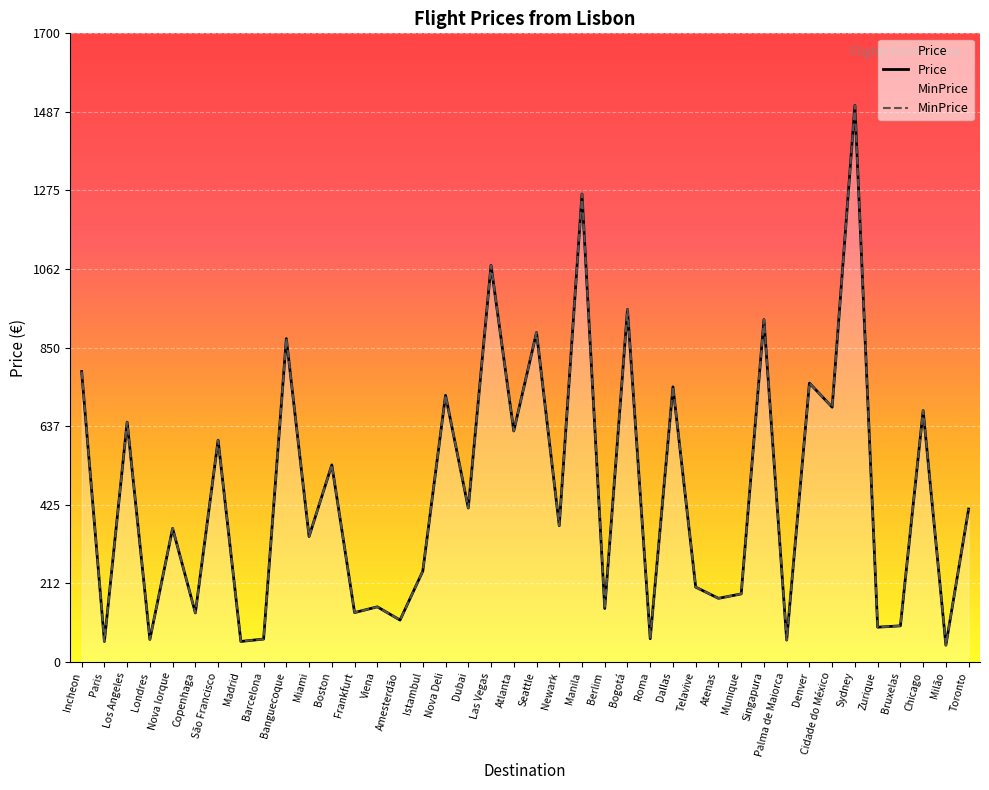

Reading right to left, extract all data points from this chart.

Price: Toronto=413.2	Milão=45.0	Chicago=679.5	Bruxelas=97.3	Zurique=93.7	Sydney=1505.1	Cidade do México=688.7	Denver=753.9	Palma de Maiorca=58.8	Singapura=925.6	Munique=183.7	Atenas=171.7	Telavive=202.0	Dallas=743.8	Roma=62.5	Bogotá=953.2	Berlim=144.2	Manila=1265.4	Newark=368.2	Seattle=890.8	Atlanta=624.4	Las Vegas=1072.6	Dubai=416.0	Nova Deli=720.9	Istambul=245.2	Amesterdão=113.0	Viena=148.8	Frankfurt=133.2	Boston=532.6	Miami=338.9	Banguecoque=874.2	Barcelona=61.5	Madrid=55.1	São Francisco=599.6	Copenhaga=132.2	Nova Iorque=360.9	Londres=60.6	Los Angeles=648.3	Paris=55.1	Incheon=785.1
MinPrice: Toronto=413.2	Milão=45.0	Chicago=679.5	Bruxelas=97.3	Zurique=93.7	Sydney=1505.1	Cidade do México=688.7	Denver=753.9	Palma de Maiorca=58.8	Singapura=925.6	Munique=183.7	Atenas=171.7	Telavive=202.0	Dallas=743.8	Roma=62.5	Bogotá=953.2	Berlim=144.2	Manila=1265.4	Newark=368.2	Seattle=890.8	Atlanta=624.4	Las Vegas=1072.6	Dubai=416.0	Nova Deli=720.9	Istambul=245.2	Amesterdão=113.0	Viena=148.8	Frankfurt=133.2	Boston=532.6	Miami=338.9	Banguecoque=874.2	Barcelona=61.5	Madrid=55.1	São Francisco=599.6	Copenhaga=132.2	Nova Iorque=360.9	Londres=60.6	Los Angeles=648.3	Paris=55.1	Incheon=785.1